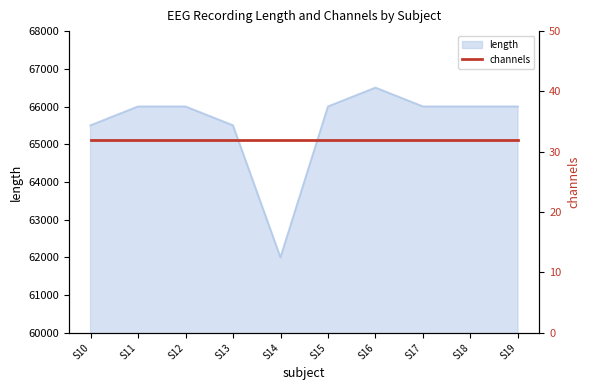

Does the chart have visible grid lines?

No